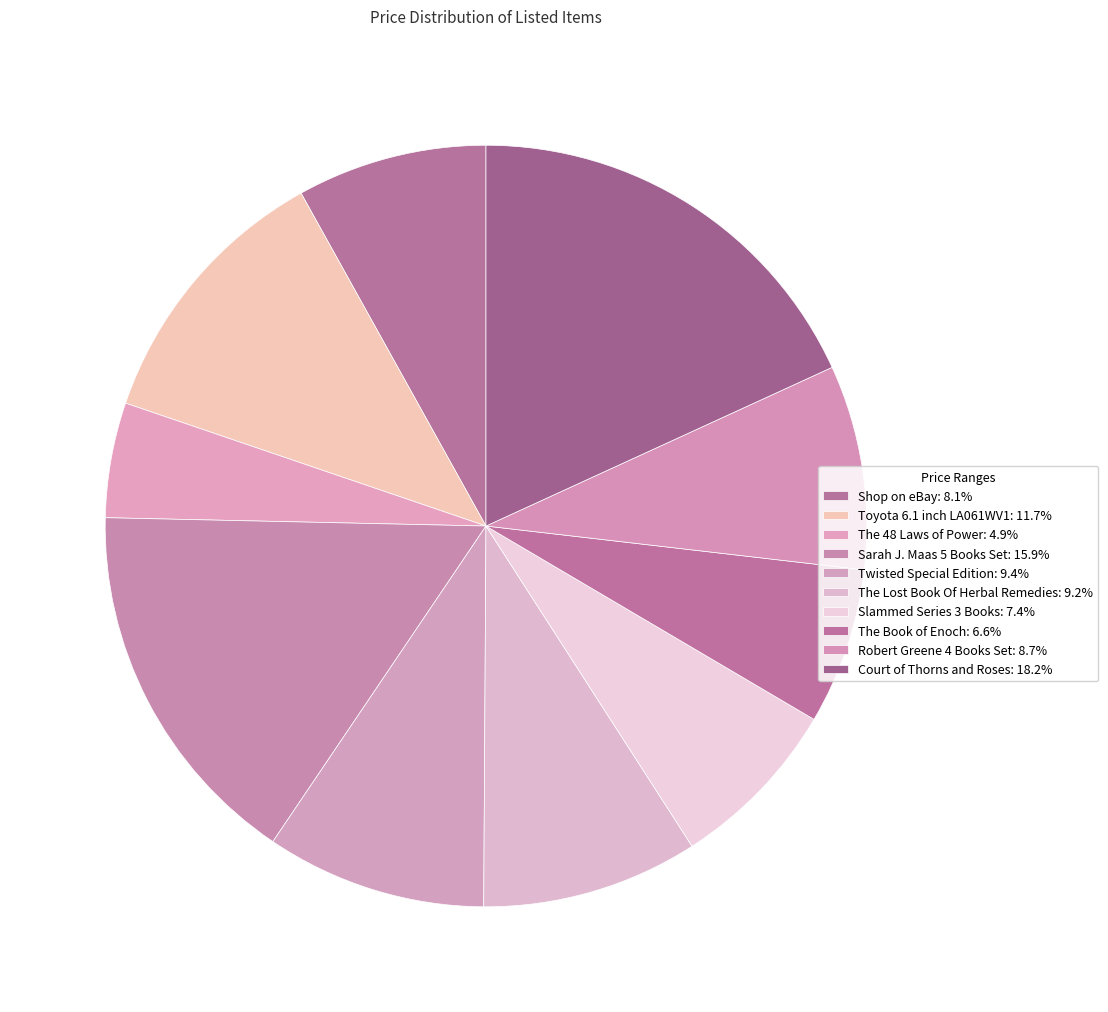

How many segments does this pie chart have?

10